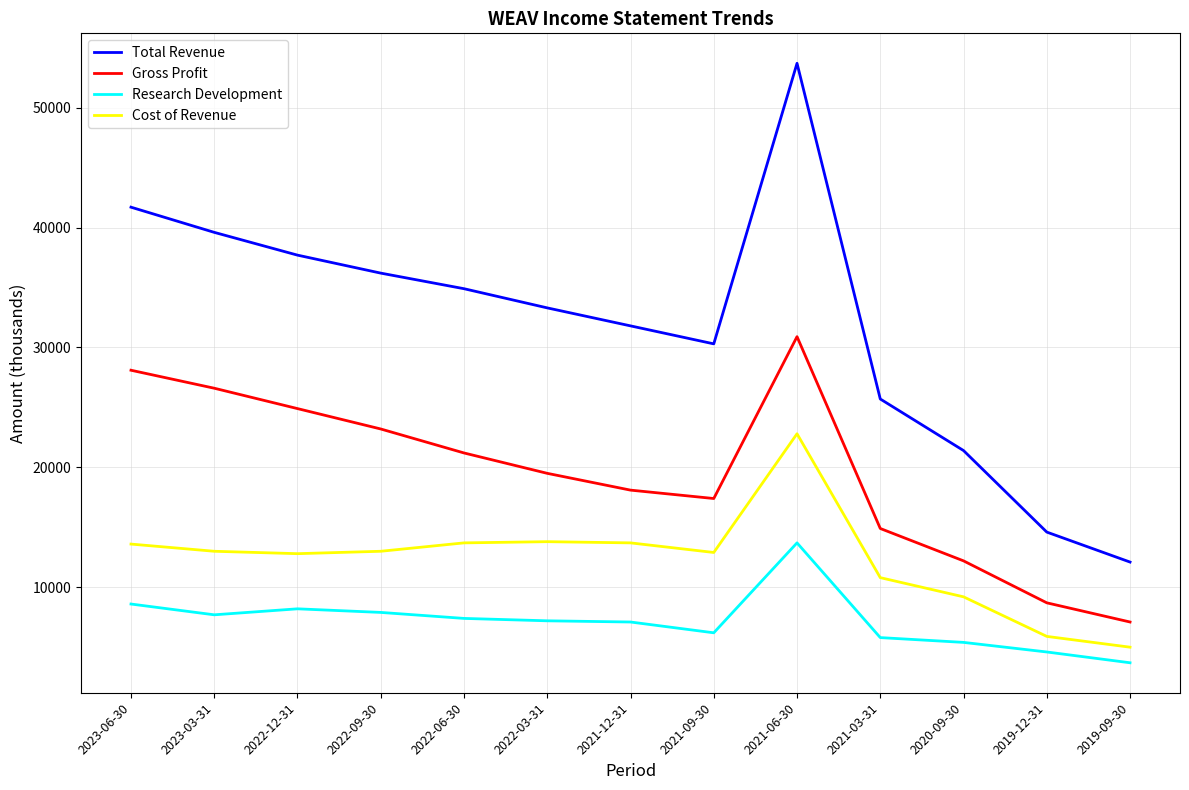

What are all the series names shown in the legend?

Total Revenue, Gross Profit, Research Development, Cost of Revenue